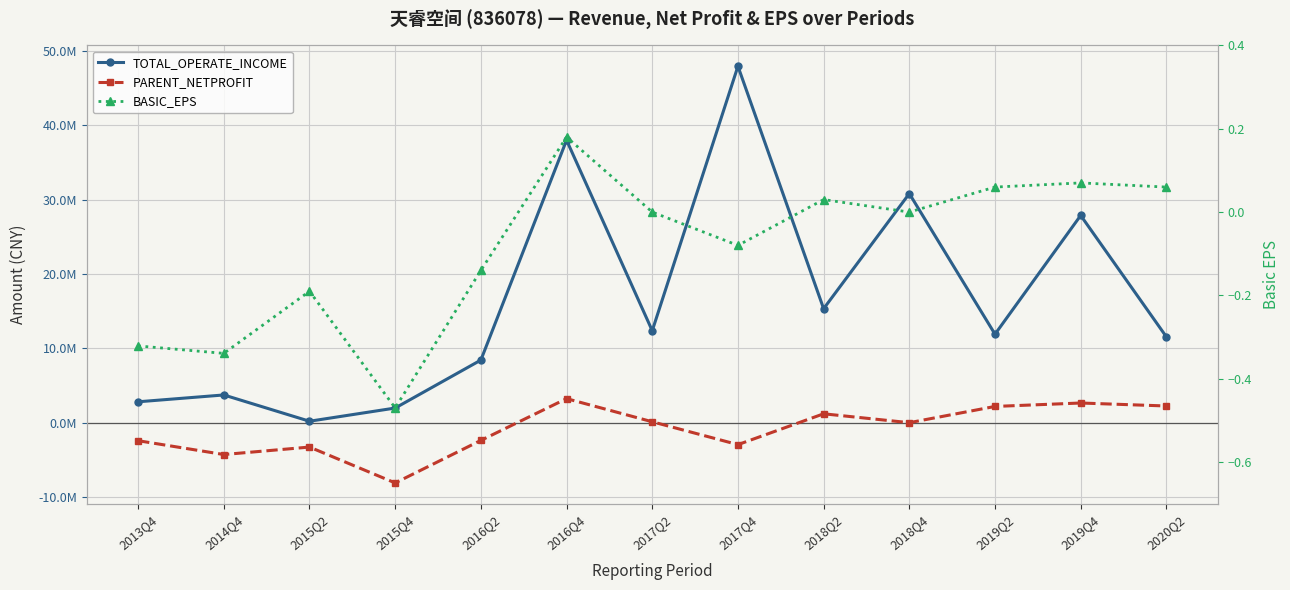

The value of PARENT_NETPROFIT at 2017Q4 is -2936862.7. True or false?

True